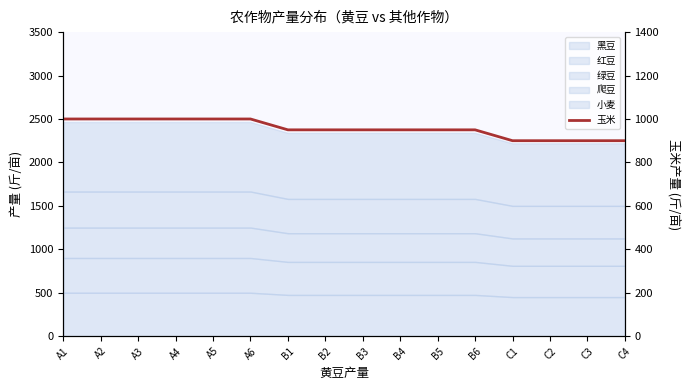

How many lines are shown in the chart?

1